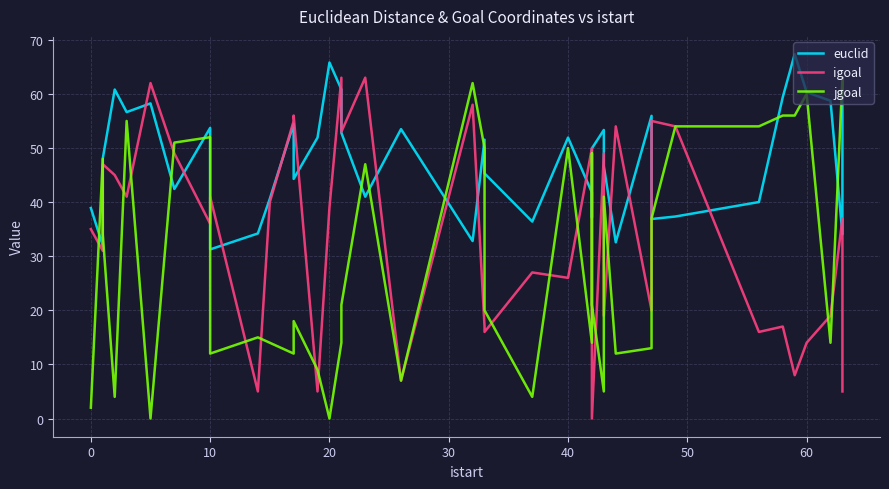

True or false: igoal has more than 0 interior local peaks.

True